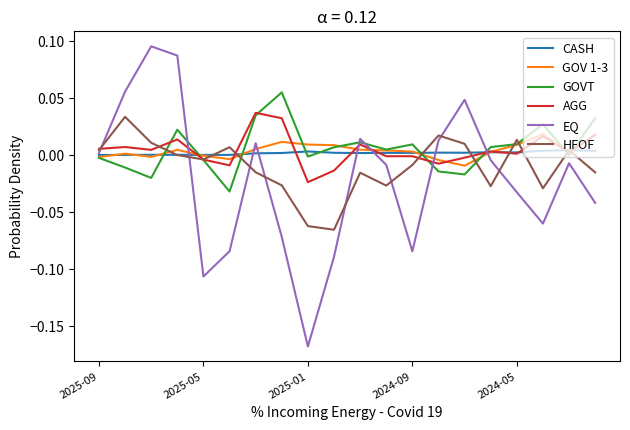

Is this an area chart (filled region under the line)?

No